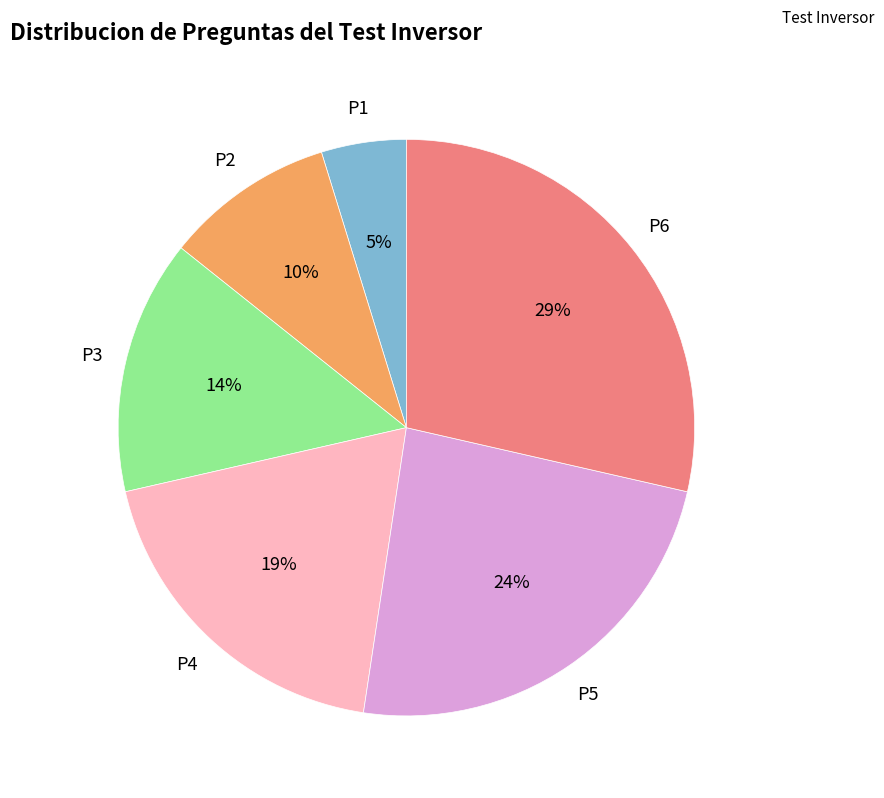

To the nearest percent, what is the difference between the largest and smallest slice percentages?

24%